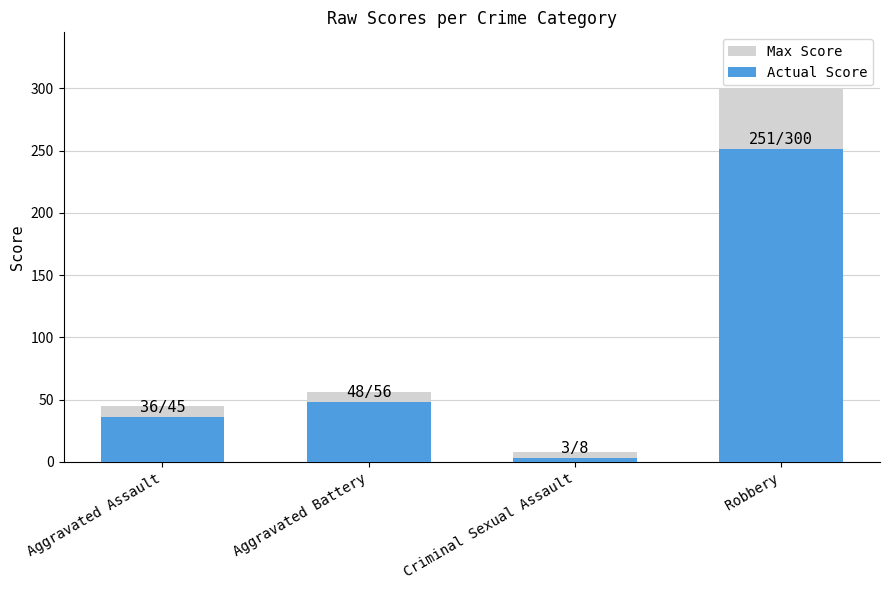

Reading right to left, transcribe all the data shown in this chart.

Max Score: Robbery=300	Criminal Sexual Assault=8	Aggravated Battery=56	Aggravated Assault=45
Actual Score: Robbery=251	Criminal Sexual Assault=3	Aggravated Battery=48	Aggravated Assault=36